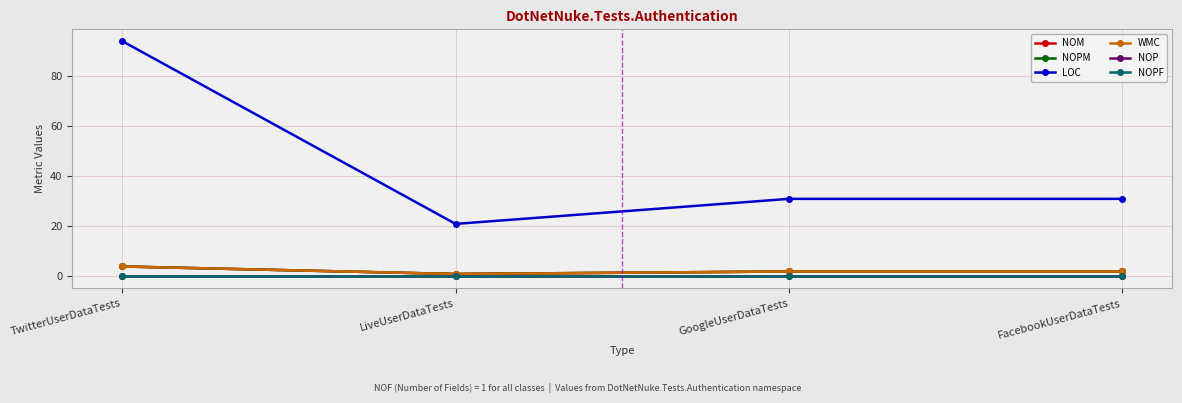

Reading left to right, extract all data points from this chart.

NOM: TwitterUserDataTests=4	LiveUserDataTests=1	GoogleUserDataTests=2	FacebookUserDataTests=2
NOPM: TwitterUserDataTests=4	LiveUserDataTests=1	GoogleUserDataTests=2	FacebookUserDataTests=2
LOC: TwitterUserDataTests=94	LiveUserDataTests=21	GoogleUserDataTests=31	FacebookUserDataTests=31
WMC: TwitterUserDataTests=4	LiveUserDataTests=1	GoogleUserDataTests=2	FacebookUserDataTests=2
NOP: TwitterUserDataTests=0	LiveUserDataTests=0	GoogleUserDataTests=0	FacebookUserDataTests=0
NOPF: TwitterUserDataTests=0	LiveUserDataTests=0	GoogleUserDataTests=0	FacebookUserDataTests=0